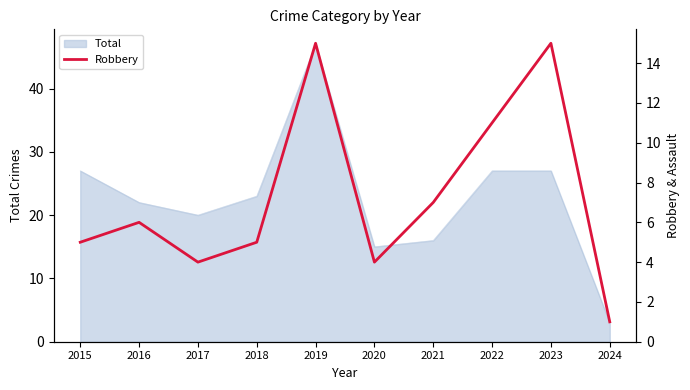

List the labels in order of value, smallest first.

2024, 2017, 2020, 2015, 2018, 2016, 2021, 2022, 2019, 2023